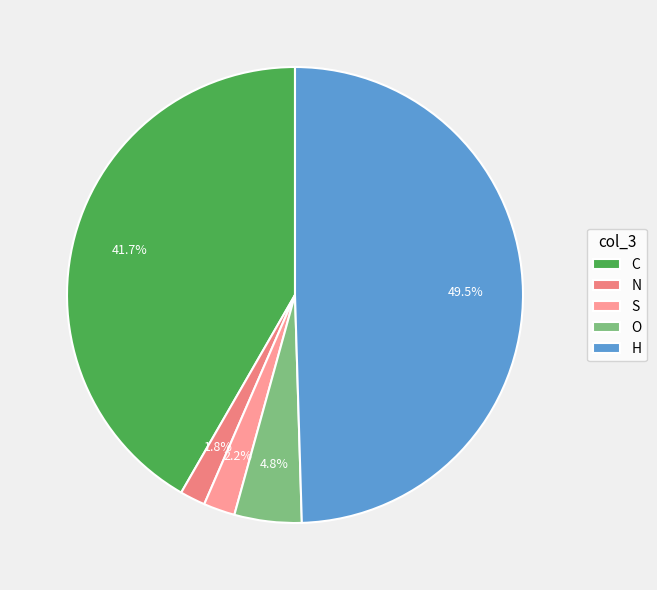

What is the largest slice in the pie chart?

H